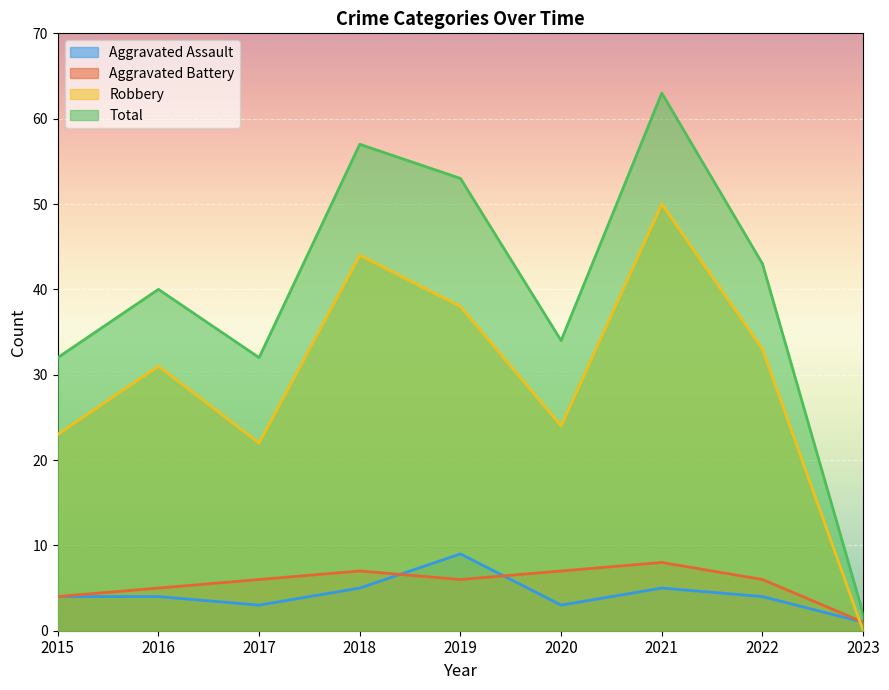

True or false: Aggravated Assault has more than 2 interior local peaks.

False